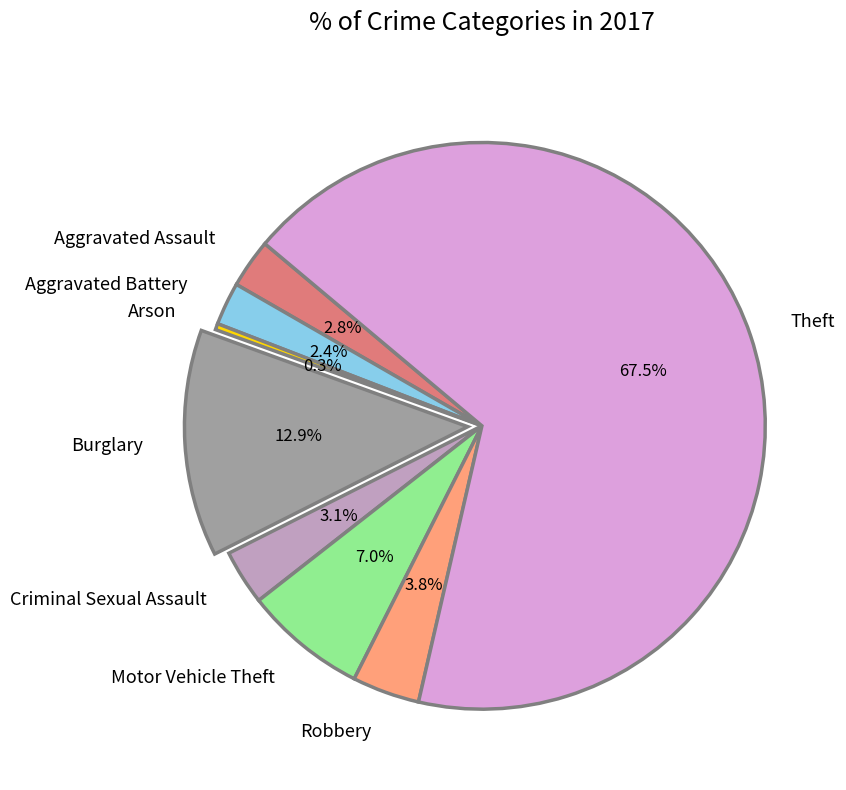

Approximately how many times larger is the value at Aggravated Battery compared to Arson?

7.0